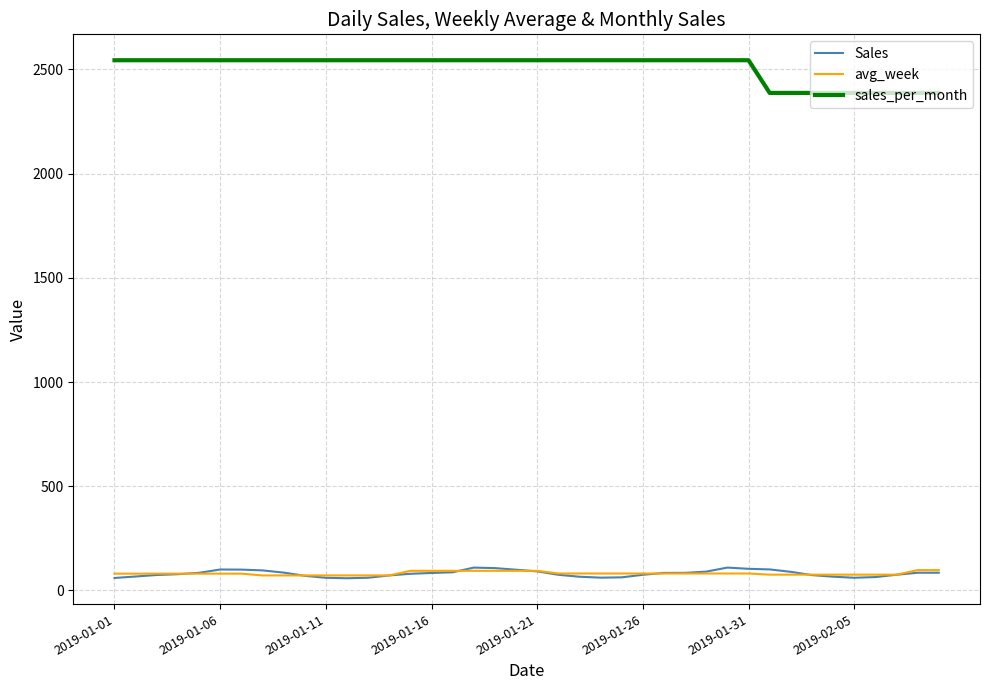

Which series has the widest spread of values?

sales_per_month